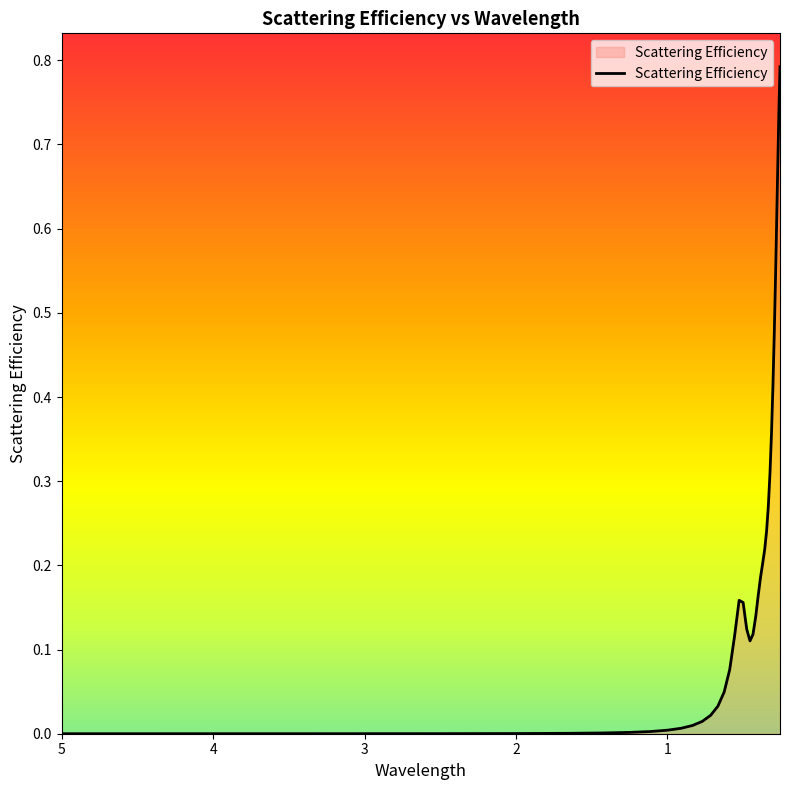

How many points are lower than both their immediate neighbors (excluding endpoints)?

1